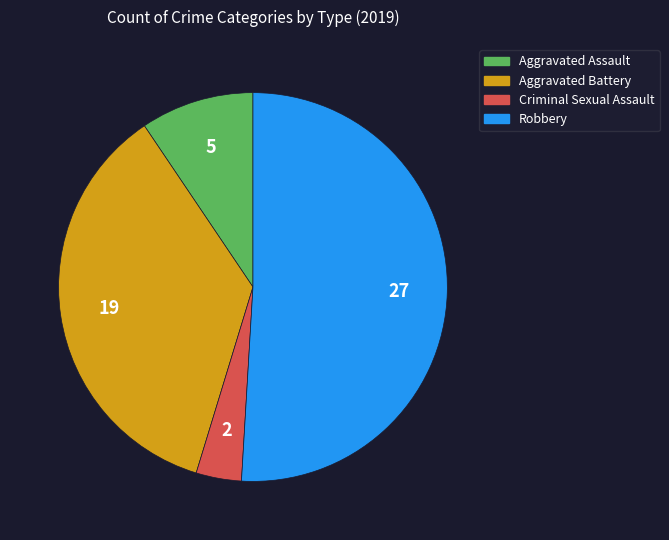

Approximately how many times larger is the value at Criminal Sexual Assault compared to Robbery?

0.1